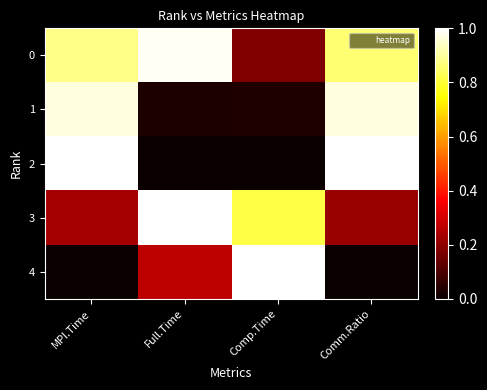

Reading left to right, transcribe all the data shown in this chart.

0: MPI.Time=0.9	Full.Time=1.0	Comp.Time=0.2	Comm.Ratio=0.9
1: MPI.Time=1.0	Full.Time=0.0	Comp.Time=0.0	Comm.Ratio=1.0
2: MPI.Time=1.0	Full.Time=0.0	Comp.Time=0.0	Comm.Ratio=1.0
3: MPI.Time=0.2	Full.Time=1.0	Comp.Time=0.8	Comm.Ratio=0.2
4: MPI.Time=0.0	Full.Time=0.3	Comp.Time=1.0	Comm.Ratio=0.0